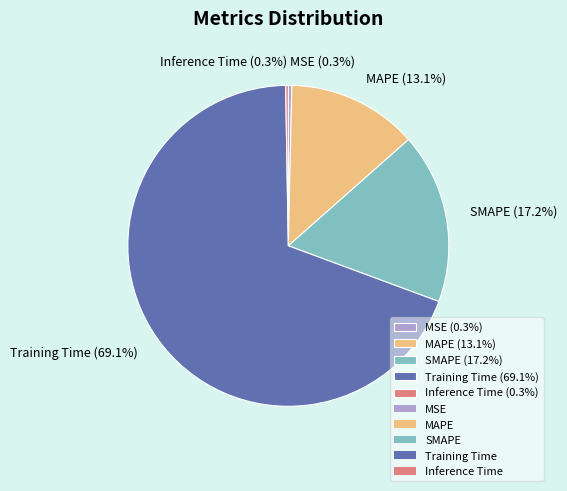

Does any single category account for the majority?

Yes